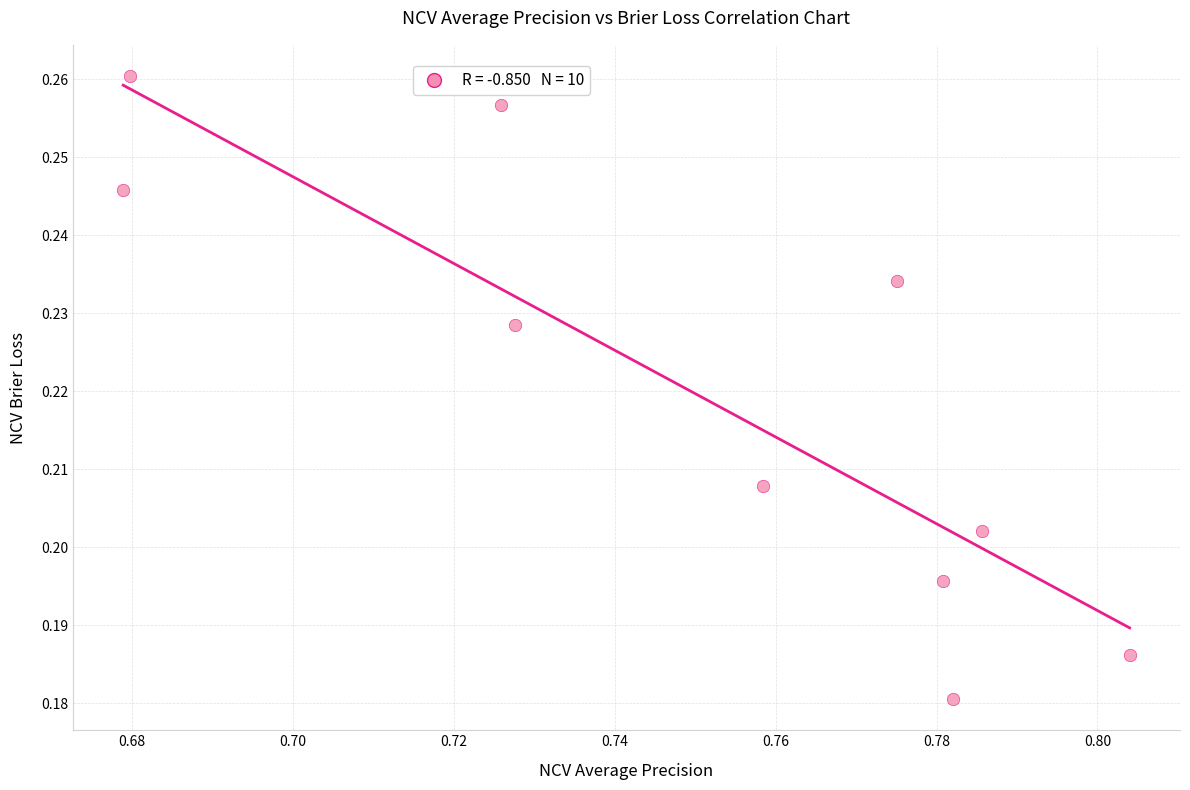

What is the average X value?

0.7